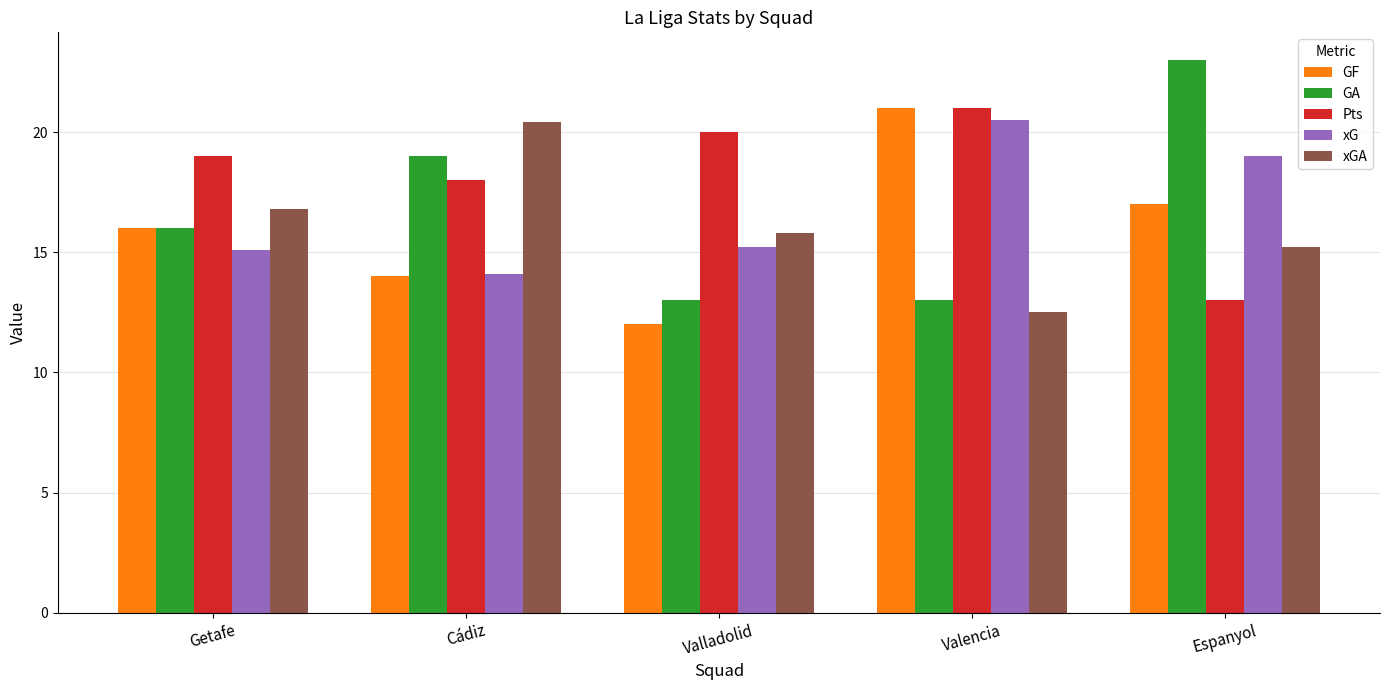

What is the label of the 1st bar from the right?

Espanyol